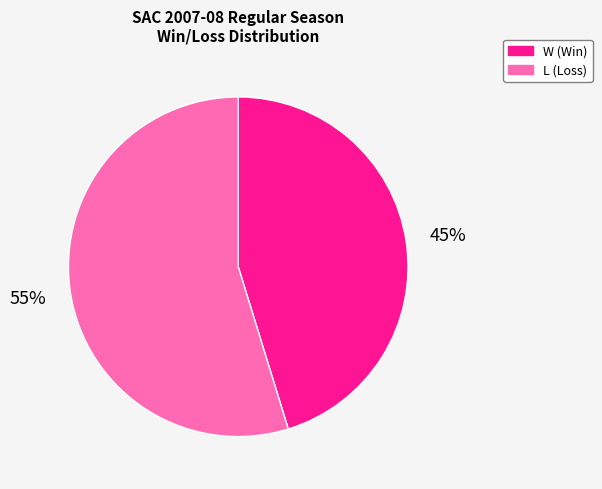

To the nearest percent, what percentage of the pie is L?

55%